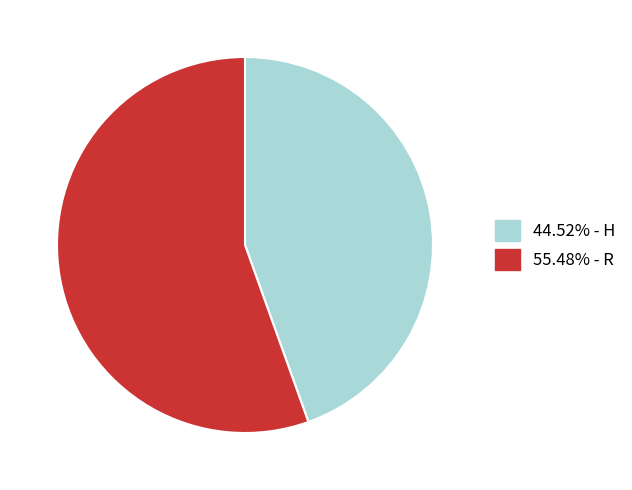

What is the ratio of the value at 44.52% - H to the value at 55.48% - R?

0.8